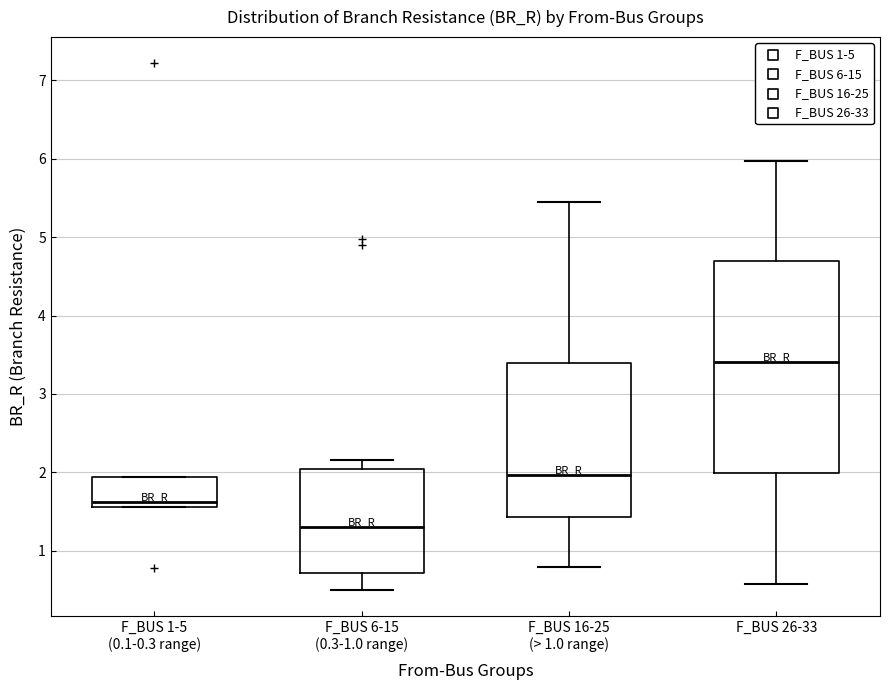

Which box is the tallest, from its lower edge to its upper edge?

F_BUS 26-33